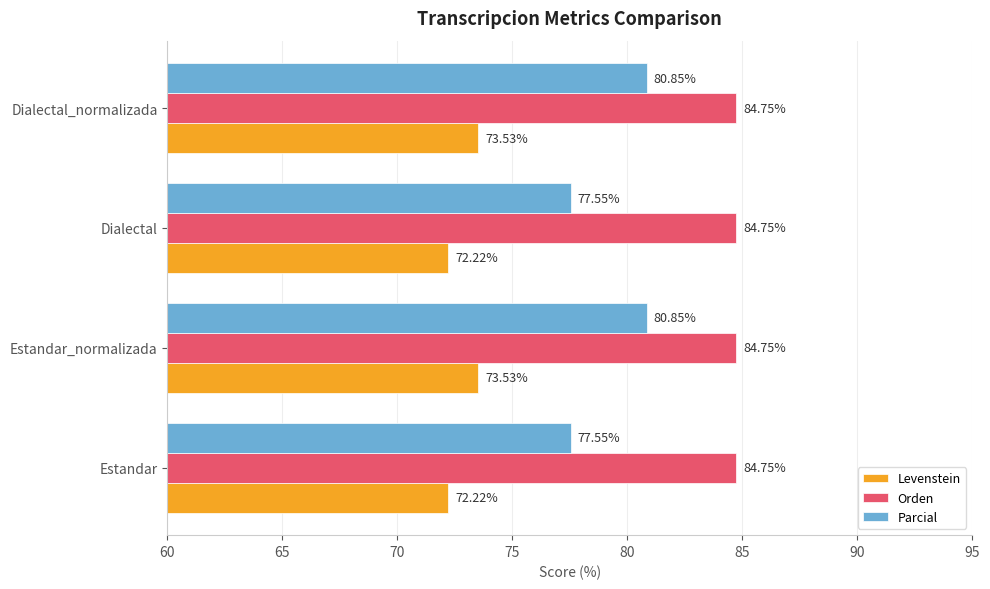

What is the sum of all Levenstein values?

291.5